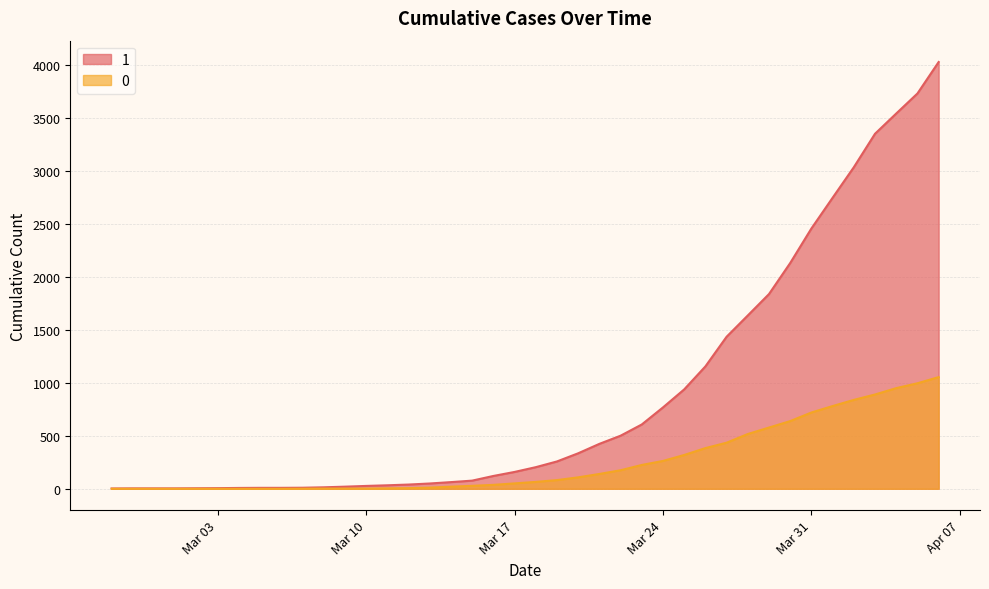

At which label does 1 first exceed 204?

2020-03-19